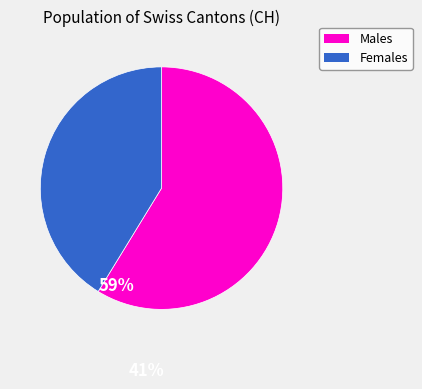

Is there a majority slice in this chart?

Yes